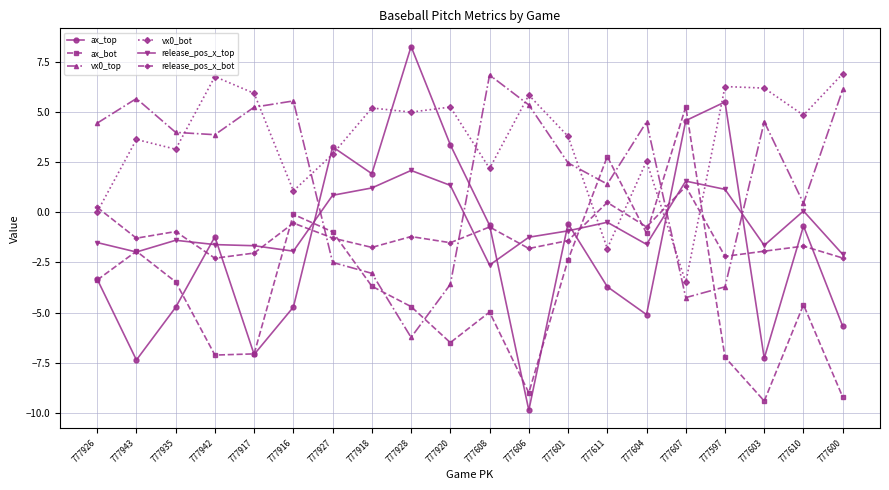

At which category is the sum across all series the highest?

777607